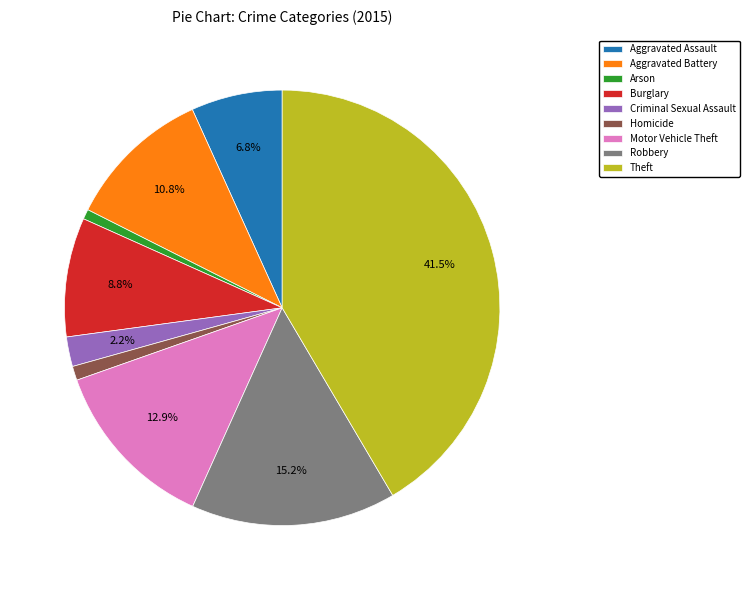

To the nearest percent, what is the average slice percentage?

11%